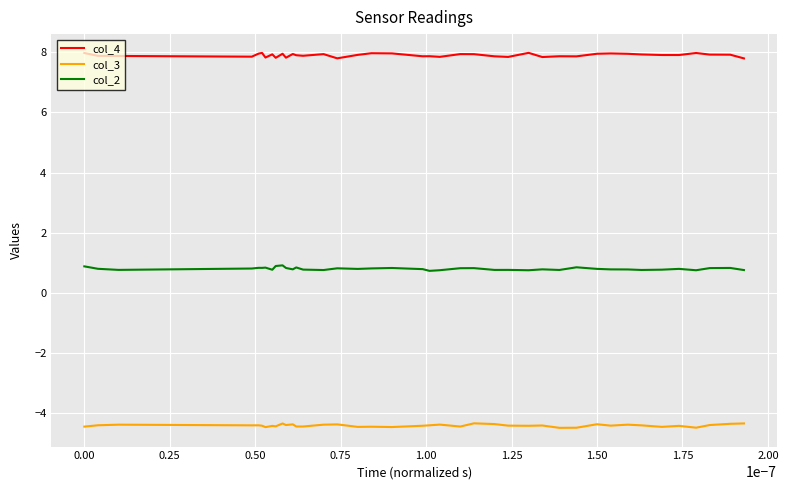

Which series has the largest total across all categories?

col_4